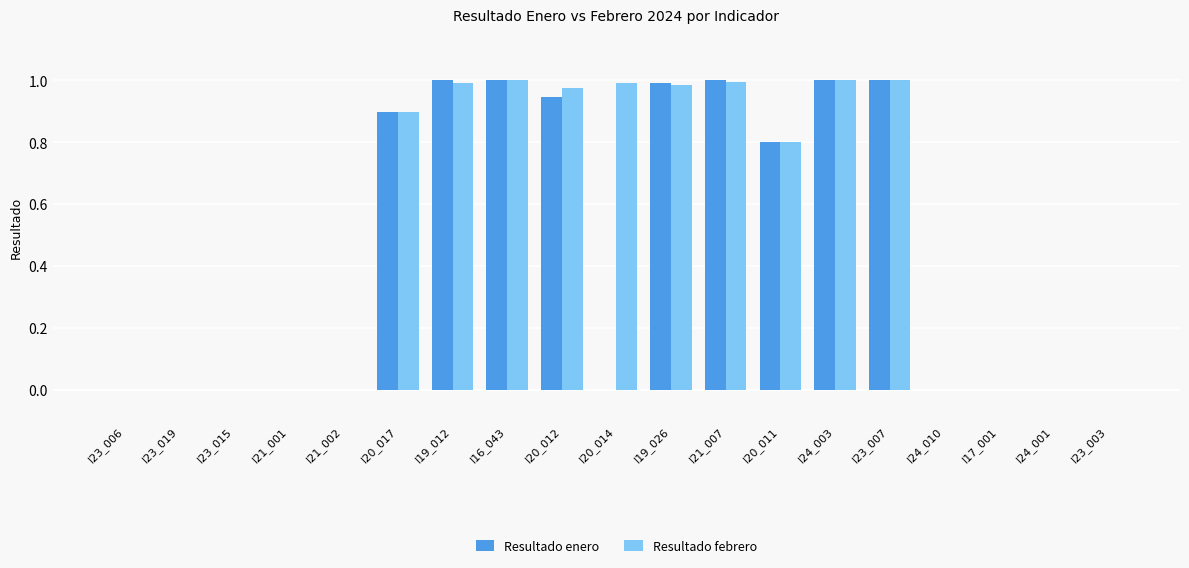

What is the sum of all Resultado febrero values?

9.6